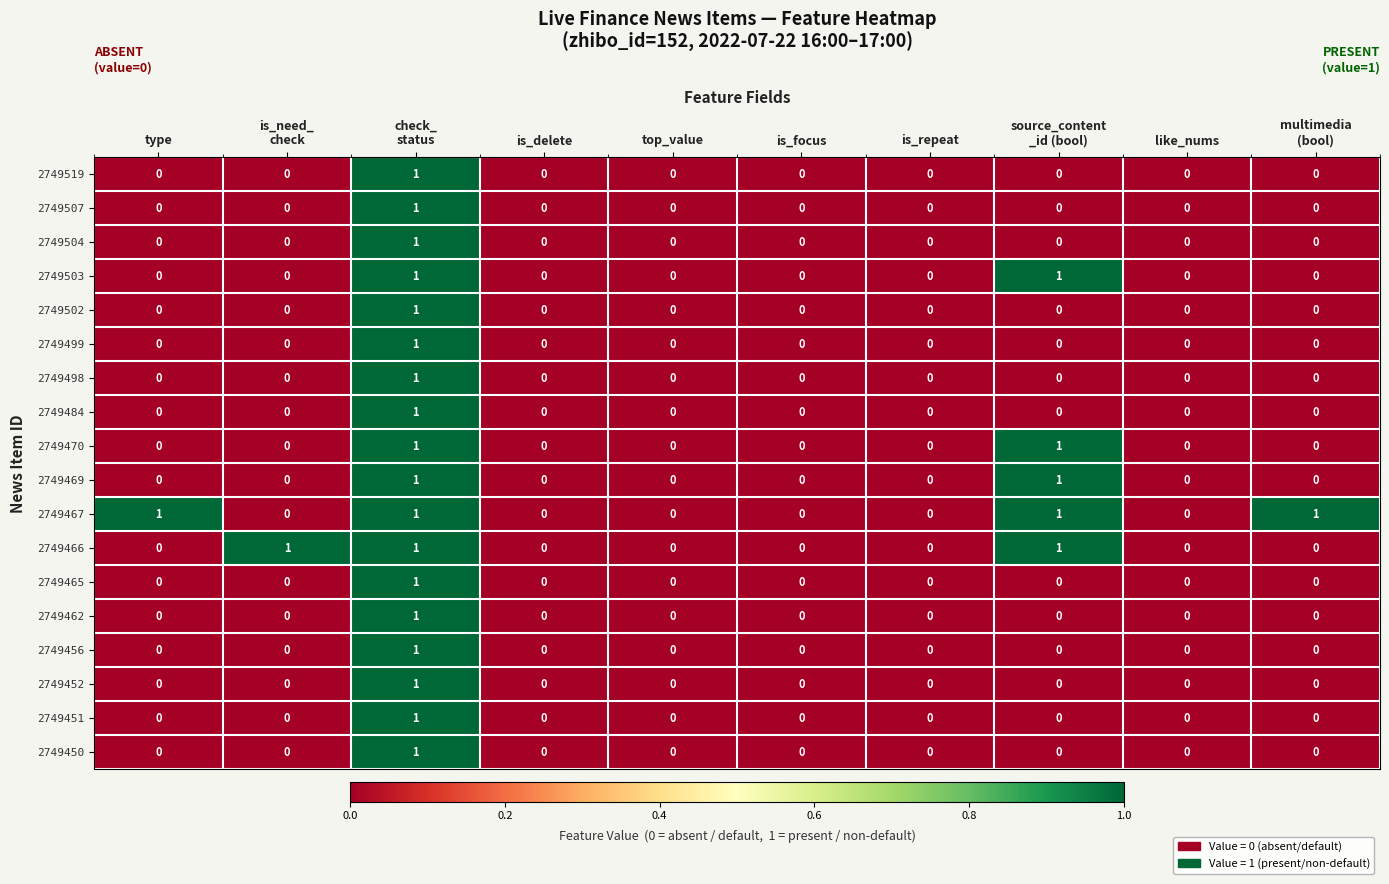

The value of 2749484 at is_repeat is 0. True or false?

True